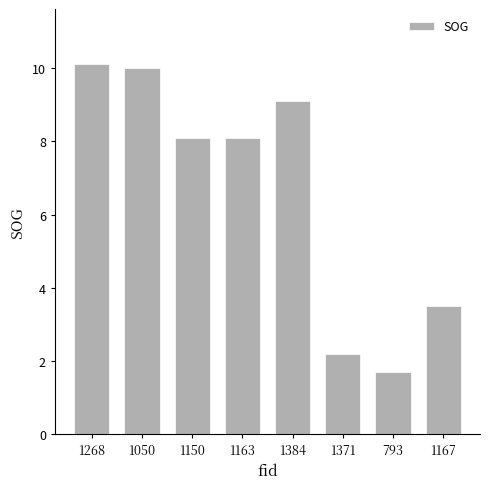

How many distinct data groups are displayed?

1